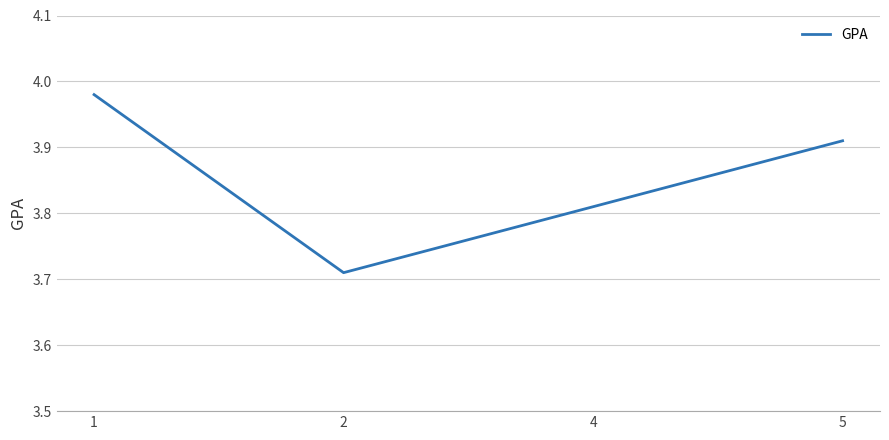

Approximately how many times larger is the value at 4 compared to 1?

1.0